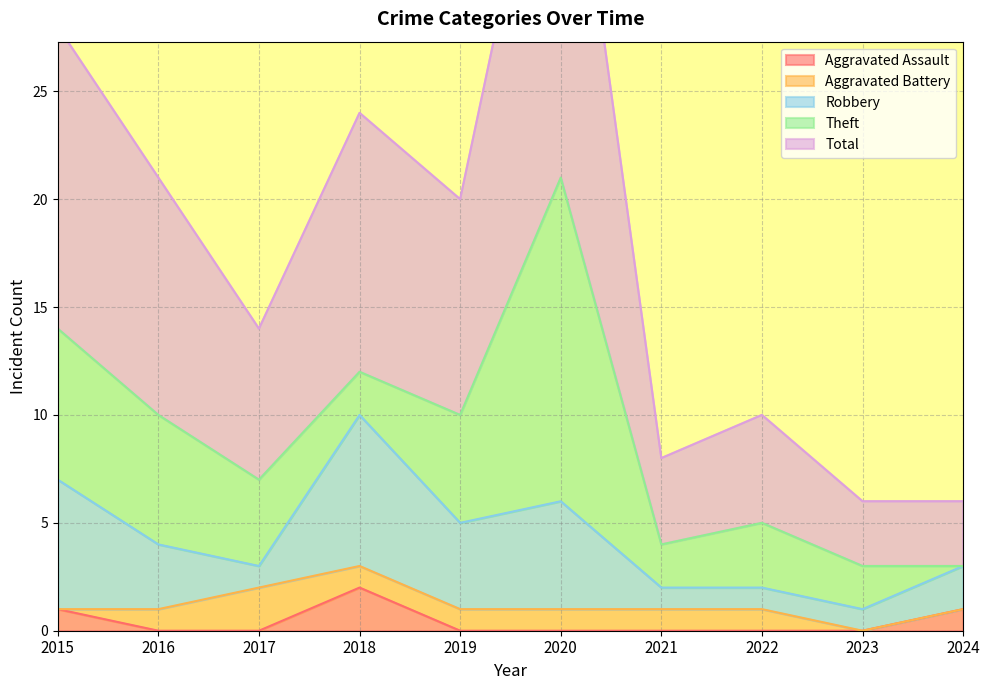

Reading left to right, list all the values displayed in this chart.

Aggravated Assault: 2015=1	2016=0	2017=0	2018=2	2019=0	2020=0	2021=0	2022=0	2023=0	2024=1
Aggravated Battery: 2015=0	2016=1	2017=2	2018=1	2019=1	2020=1	2021=1	2022=1	2023=0	2024=0
Robbery: 2015=6	2016=3	2017=1	2018=7	2019=4	2020=5	2021=1	2022=1	2023=1	2024=2
Theft: 2015=7	2016=6	2017=4	2018=2	2019=5	2020=15	2021=2	2022=3	2023=2	2024=0
Total: 2015=14	2016=11	2017=7	2018=12	2019=10	2020=21	2021=4	2022=5	2023=3	2024=3